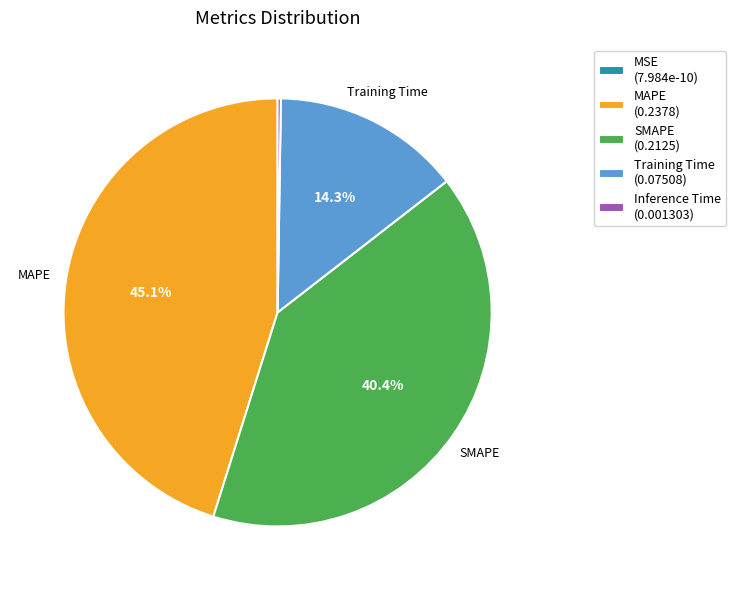

Is it true that Training Time is 5% of the pie?

False